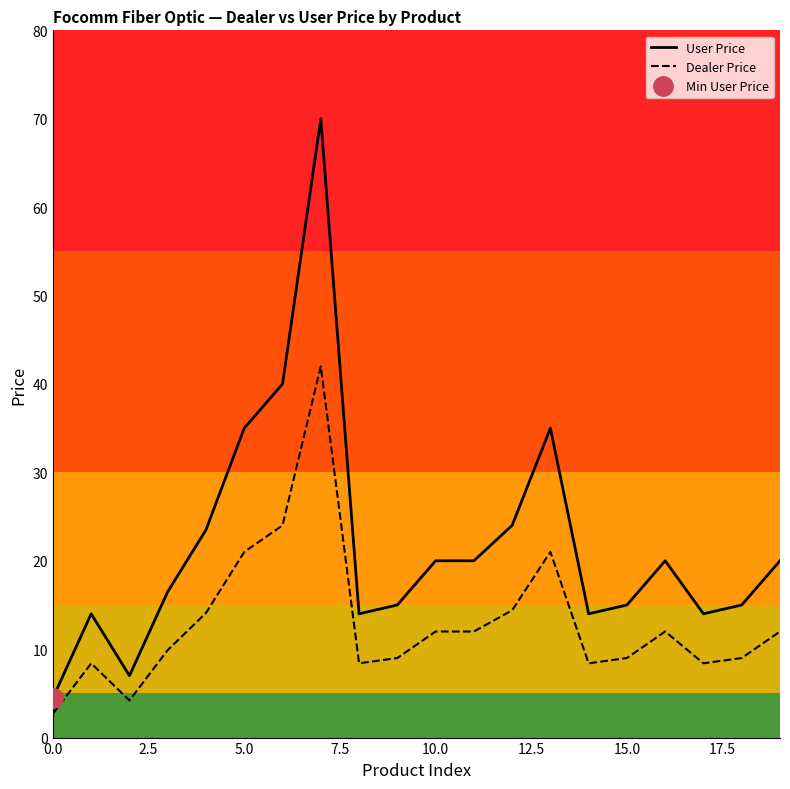

How many values in the Dealer Price series are below 12?

10